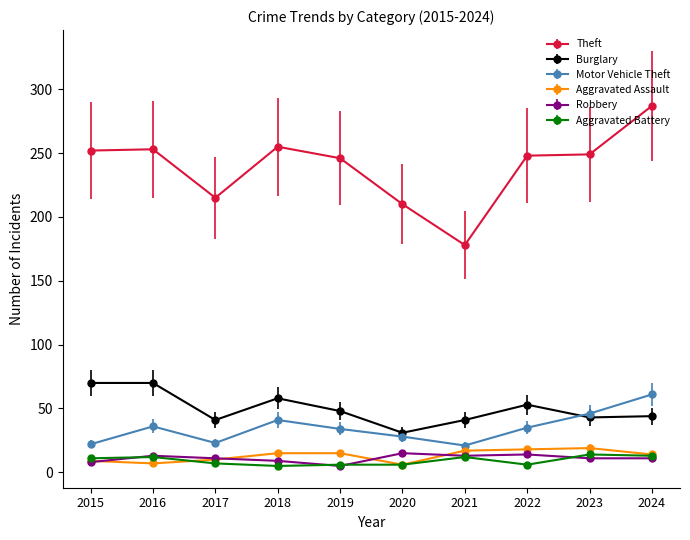

What is the lowest value of the Motor Vehicle Theft series?

21